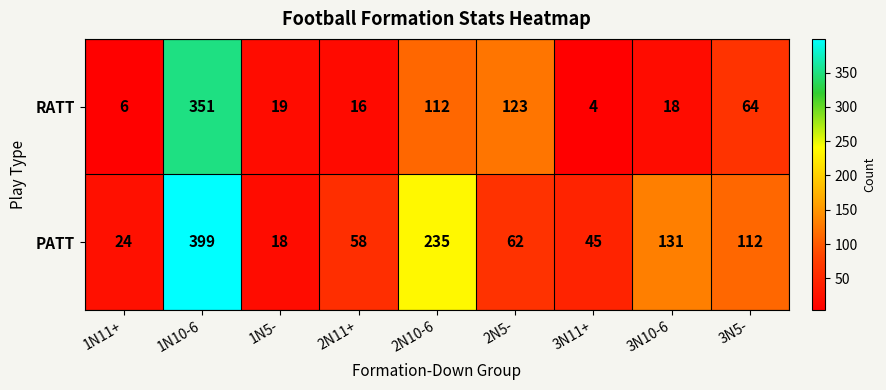

What is the difference between the second highest and minimum values in the PATT series?

217